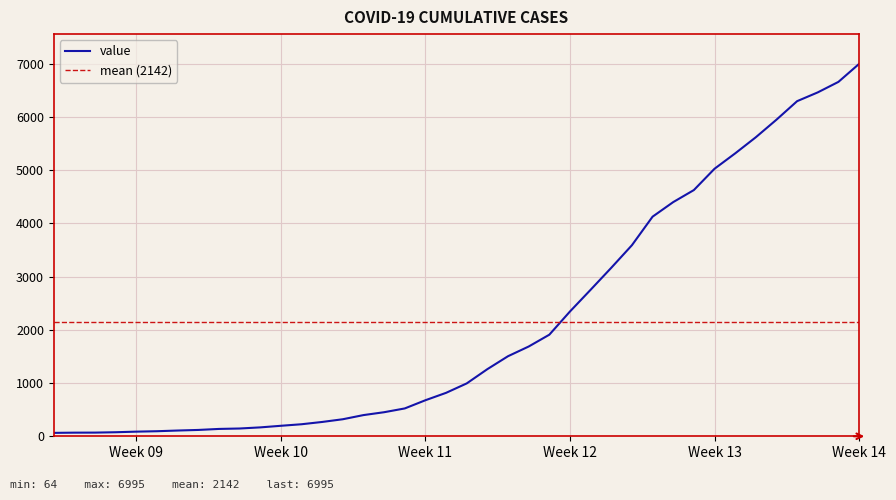

True or false: the data has more than 0 interior local peaks.

False